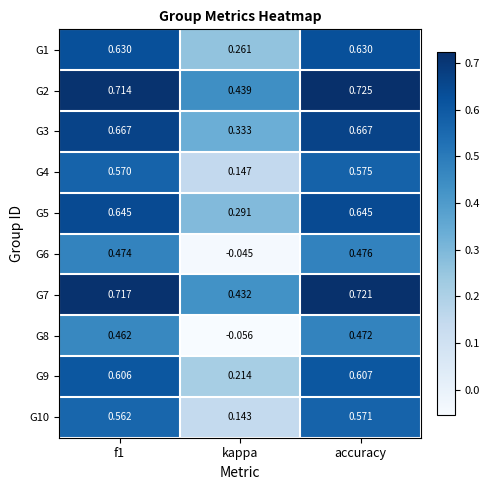

Which category has the lowest value in the G10 series?

kappa